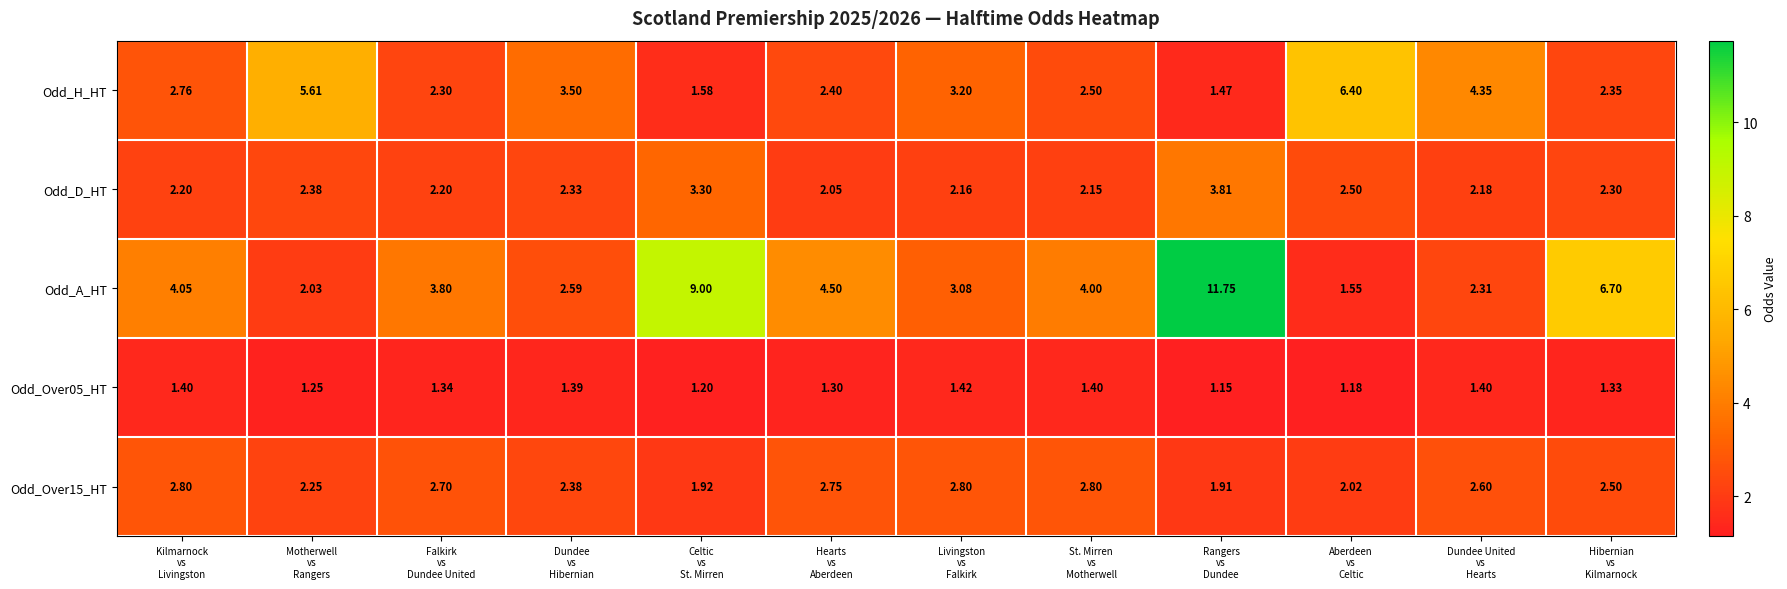

Which series has the largest total across all categories?

Odd_A_HT